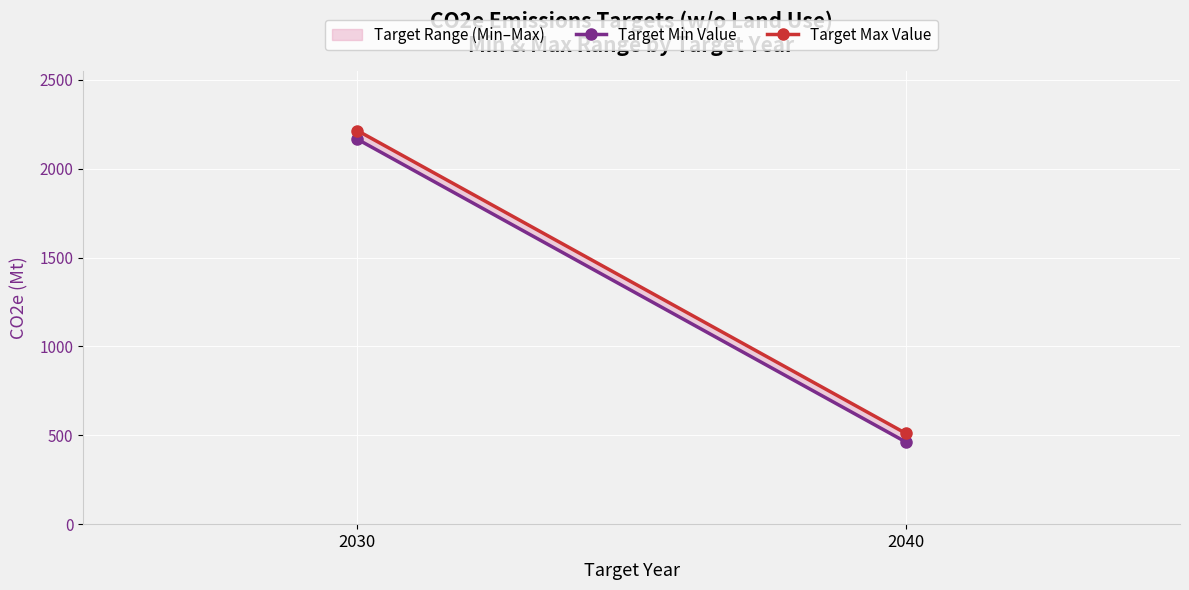

How many lines are shown in the chart?

2